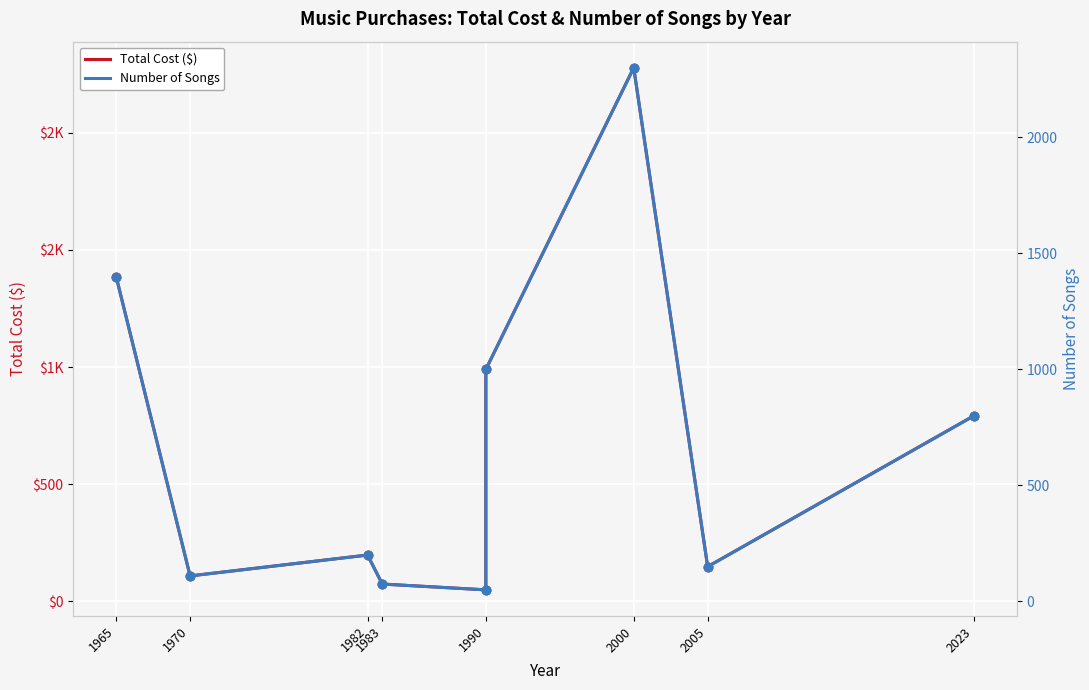

Which series reaches the maximum Y coordinate?

Number of Songs